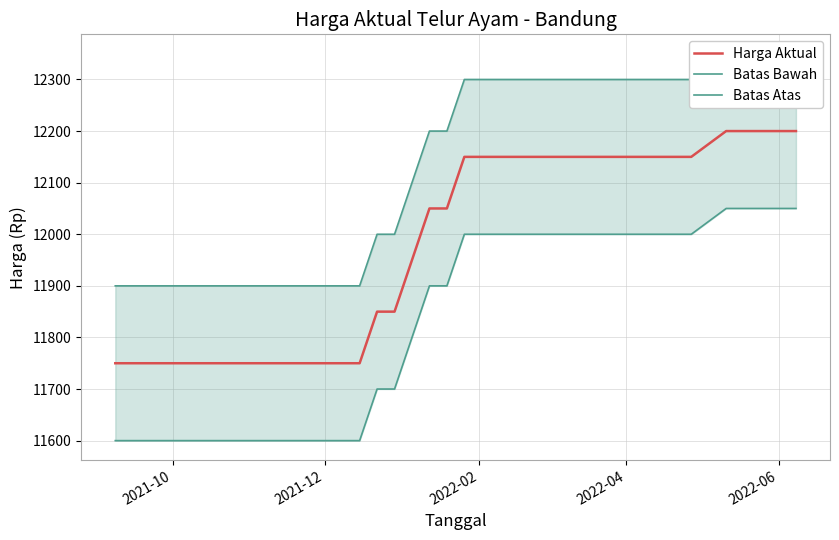

What is the highest value of the Harga Aktual series?

12200